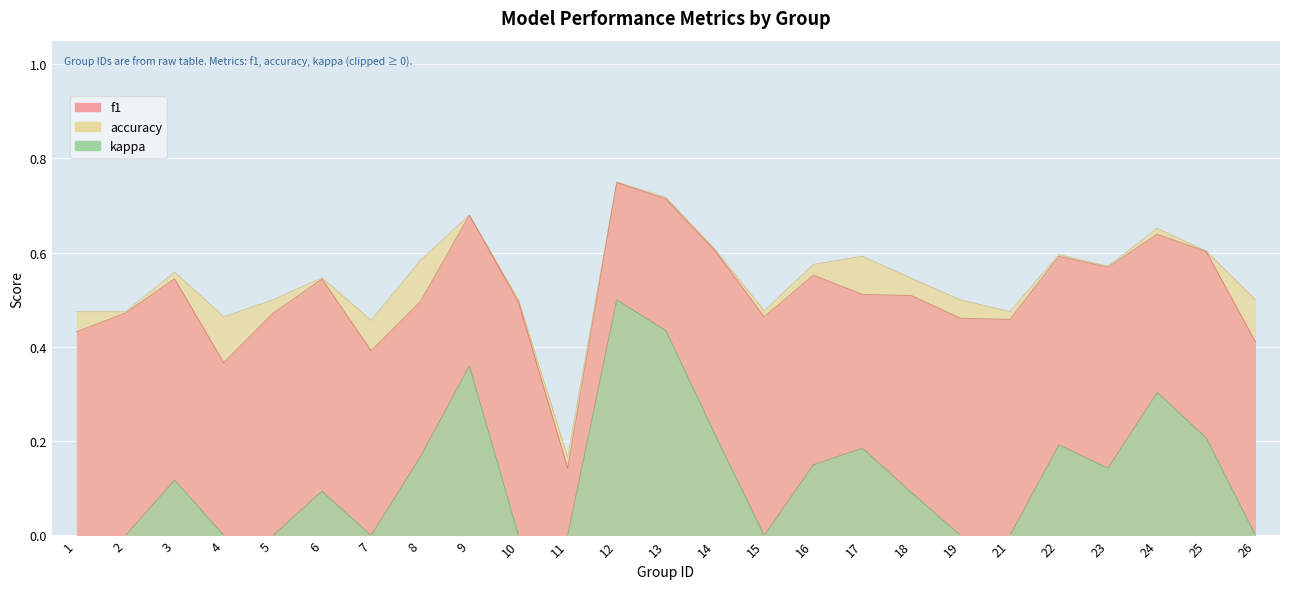

Rank the categories by f1 value from lowest to highest.

11, 4, 7, 26, 1, 21, 19, 15, 5, 2, 10, 8, 18, 17, 6, 3, 16, 23, 22, 25, 14, 24, 9, 13, 12